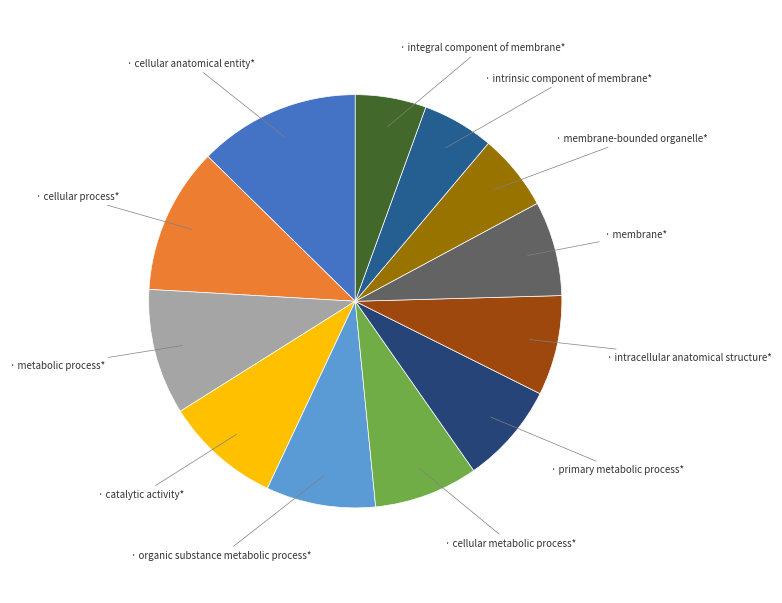

Count the number of slices in the pie.

12